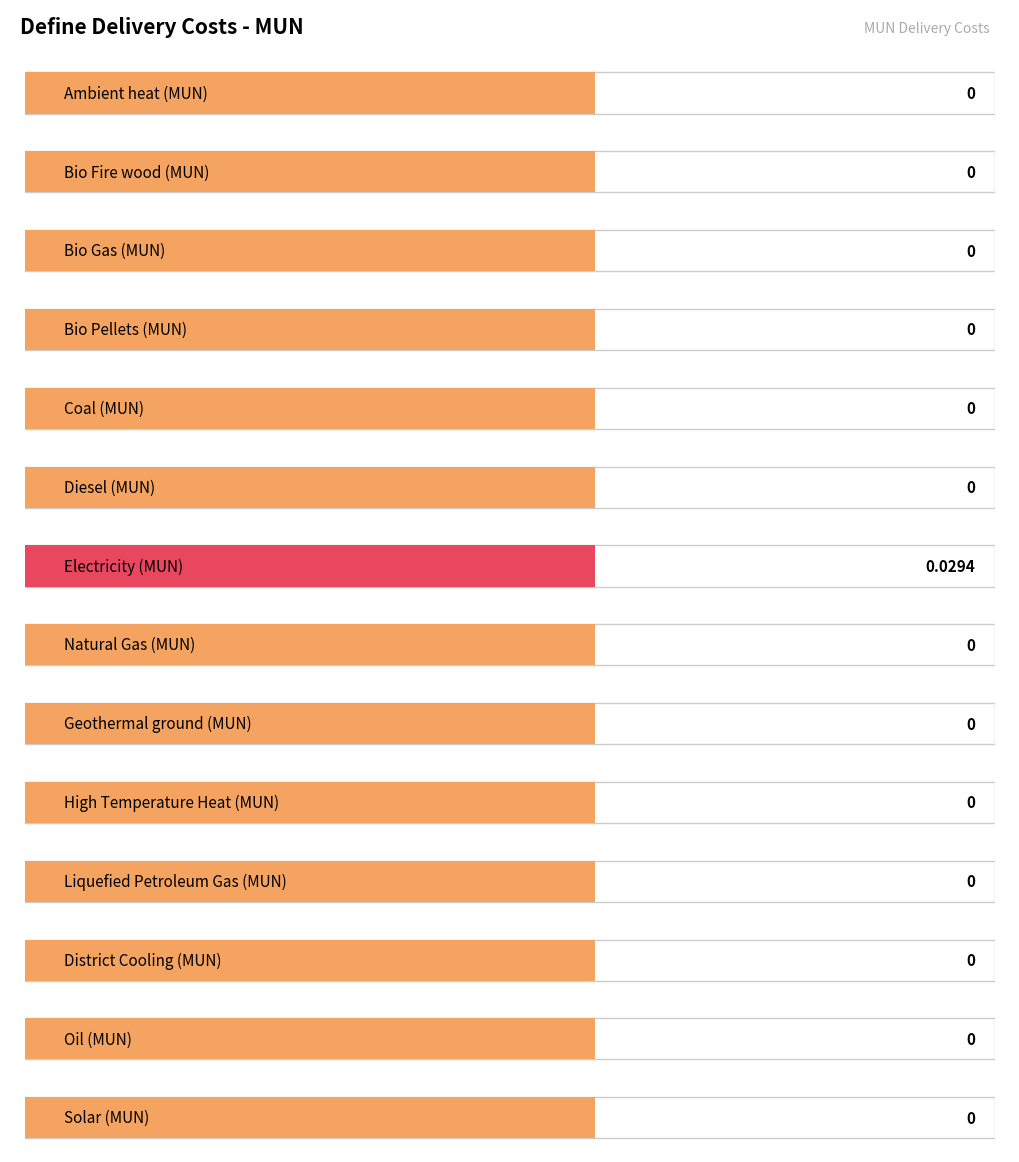

Which has a higher value, Electricity (MUN) or Liquefied Petroleum Gas (MUN)?

Electricity (MUN)